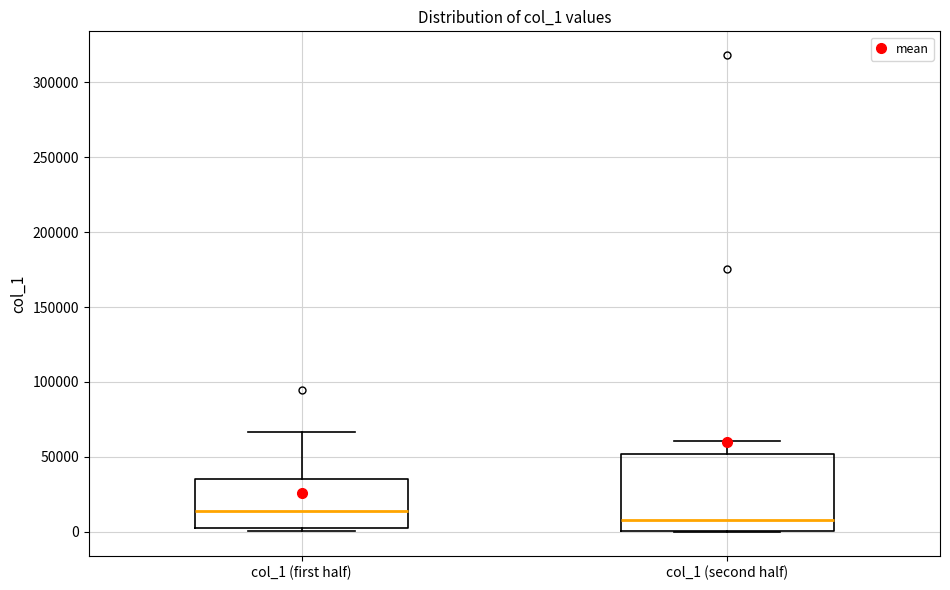

Which box is the tallest, from its lower edge to its upper edge?

col_1 (second half)